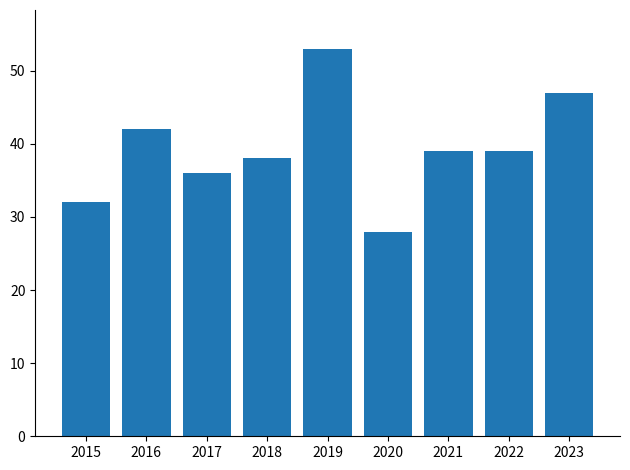

Is it true that the value at 2021 is 16?

False